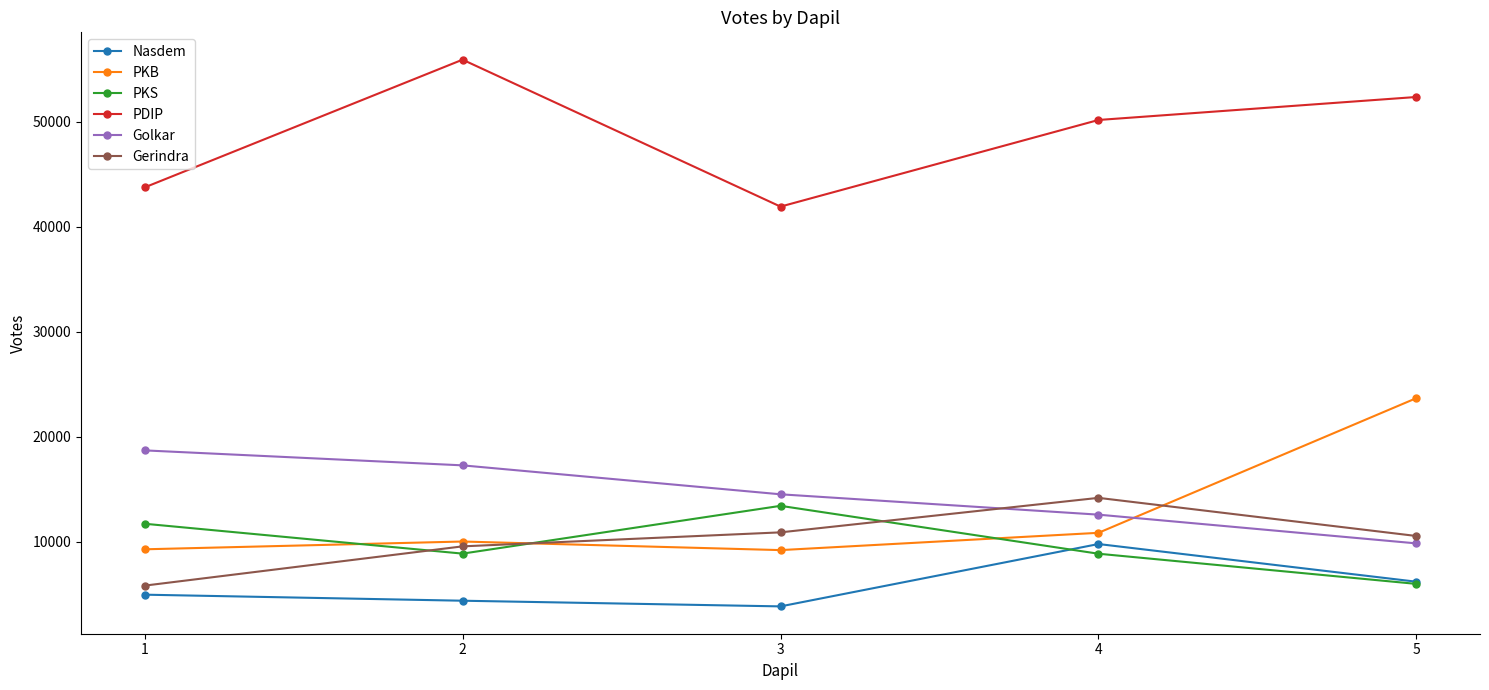

Is the value of Gerindra at 3 greater than the value of Nasdem at 3?

Yes